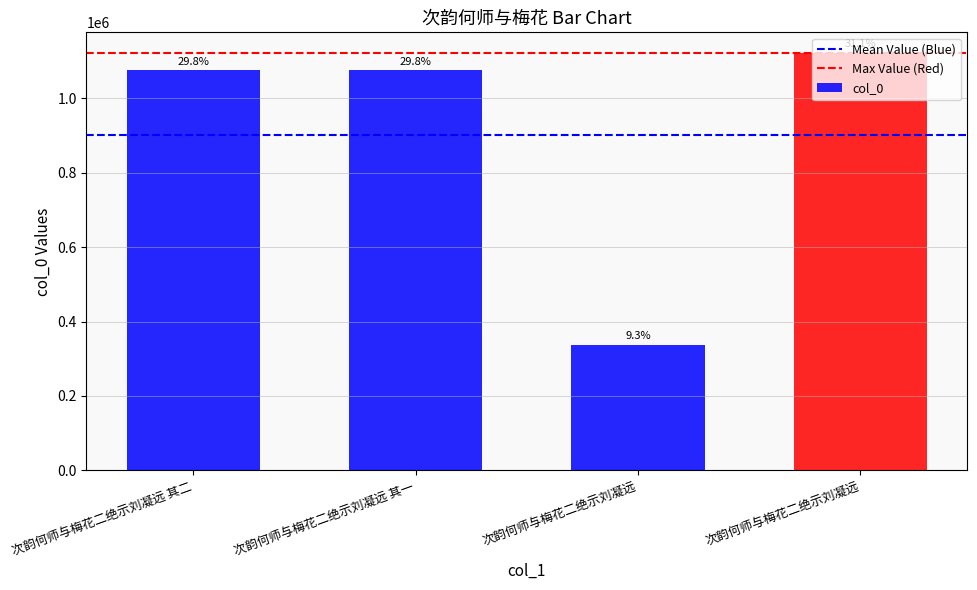

Approximately how many times larger is the value at 次韵何师与梅花二绝示刘凝远 compared to 次韵何师与梅花二绝示刘凝远?

3.3